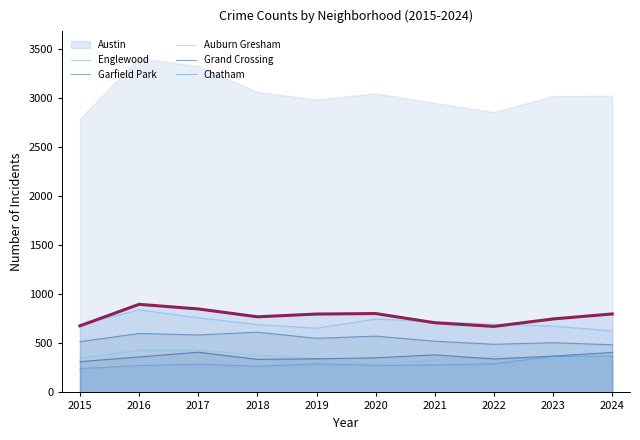

What is the spread (max minus min) of values at 2017?

473